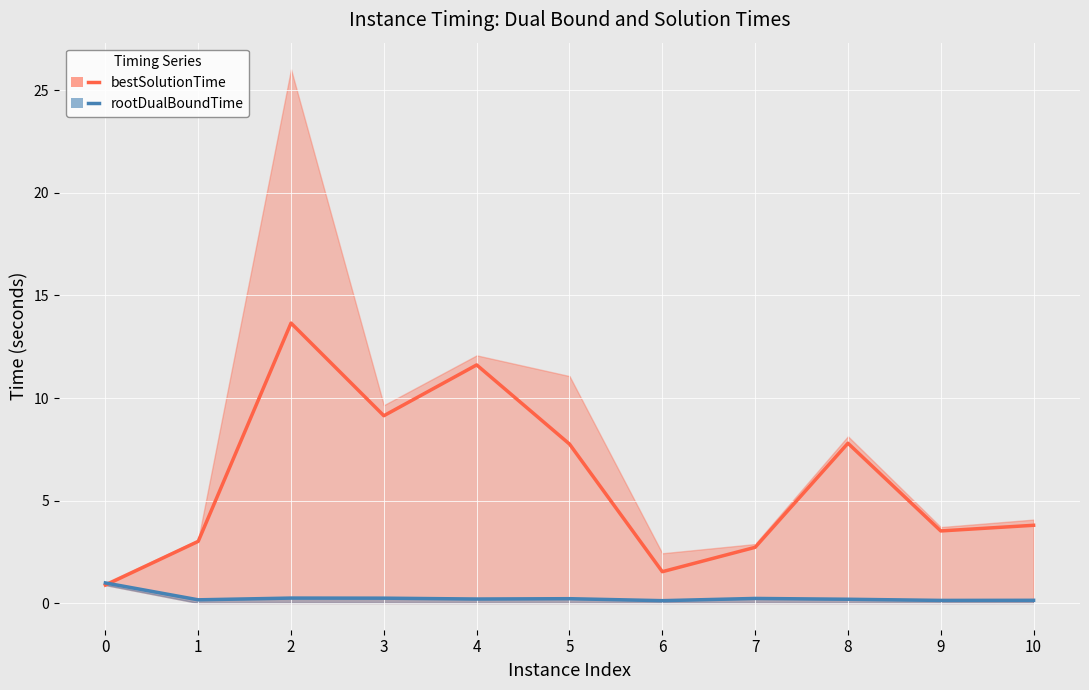

Which has a higher value, 6 or 4?

4